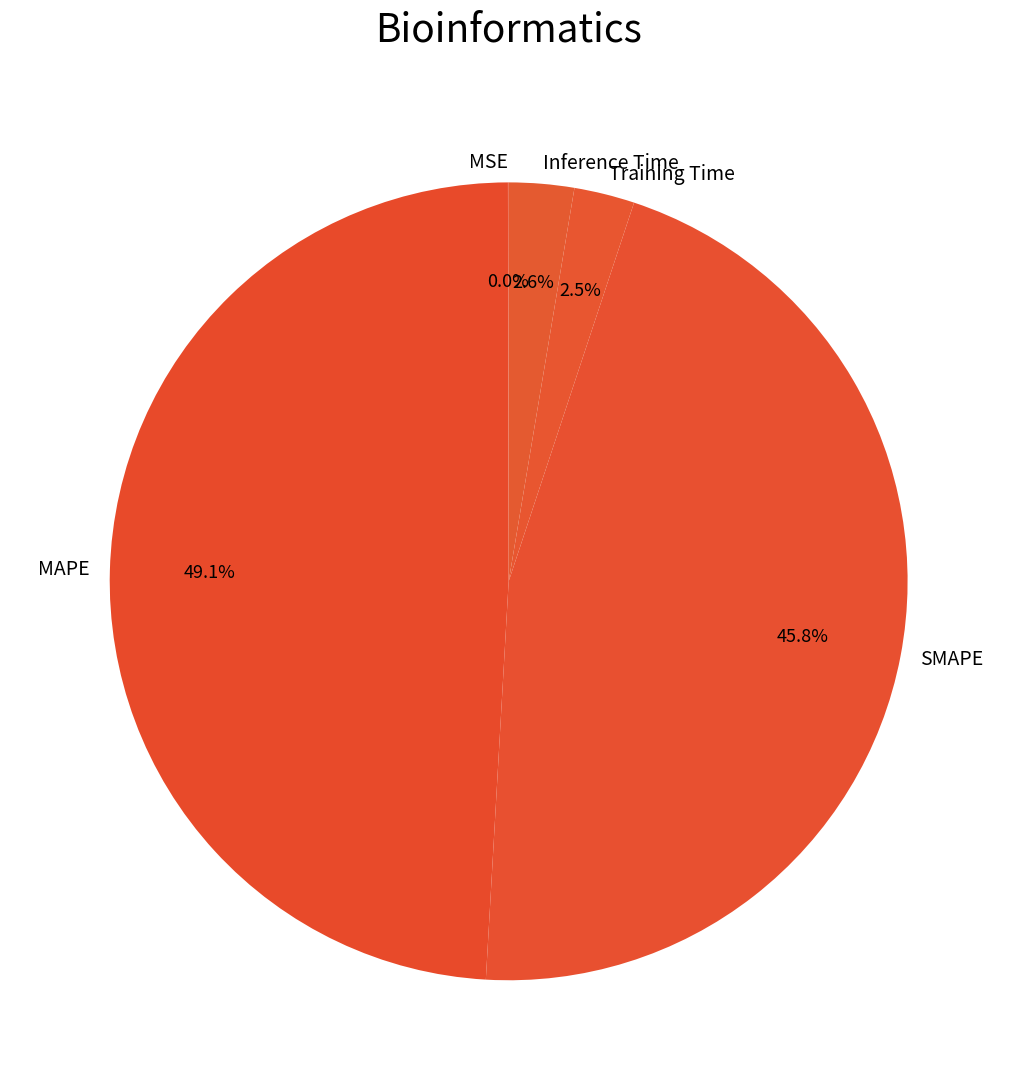

The MAPE slice represents 35% of the pie. True or false?

False